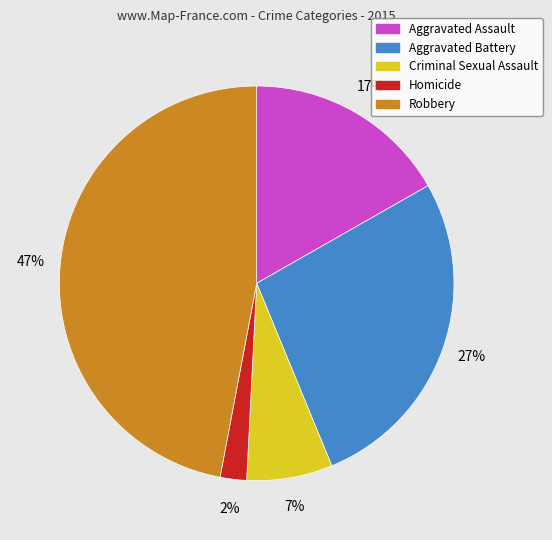

Is Aggravated Assault the majority of the pie?

No